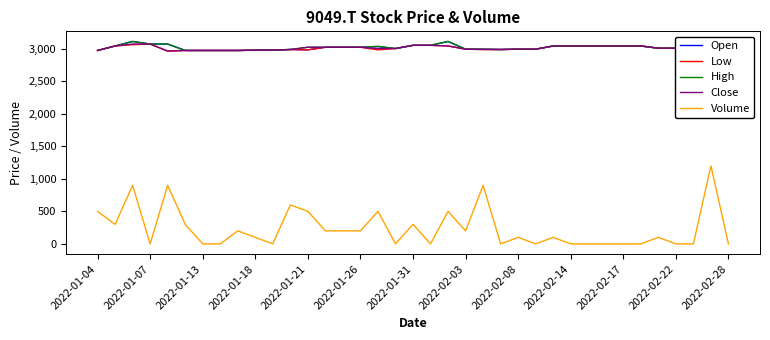

What is the maximum value for Volume?

1200.0